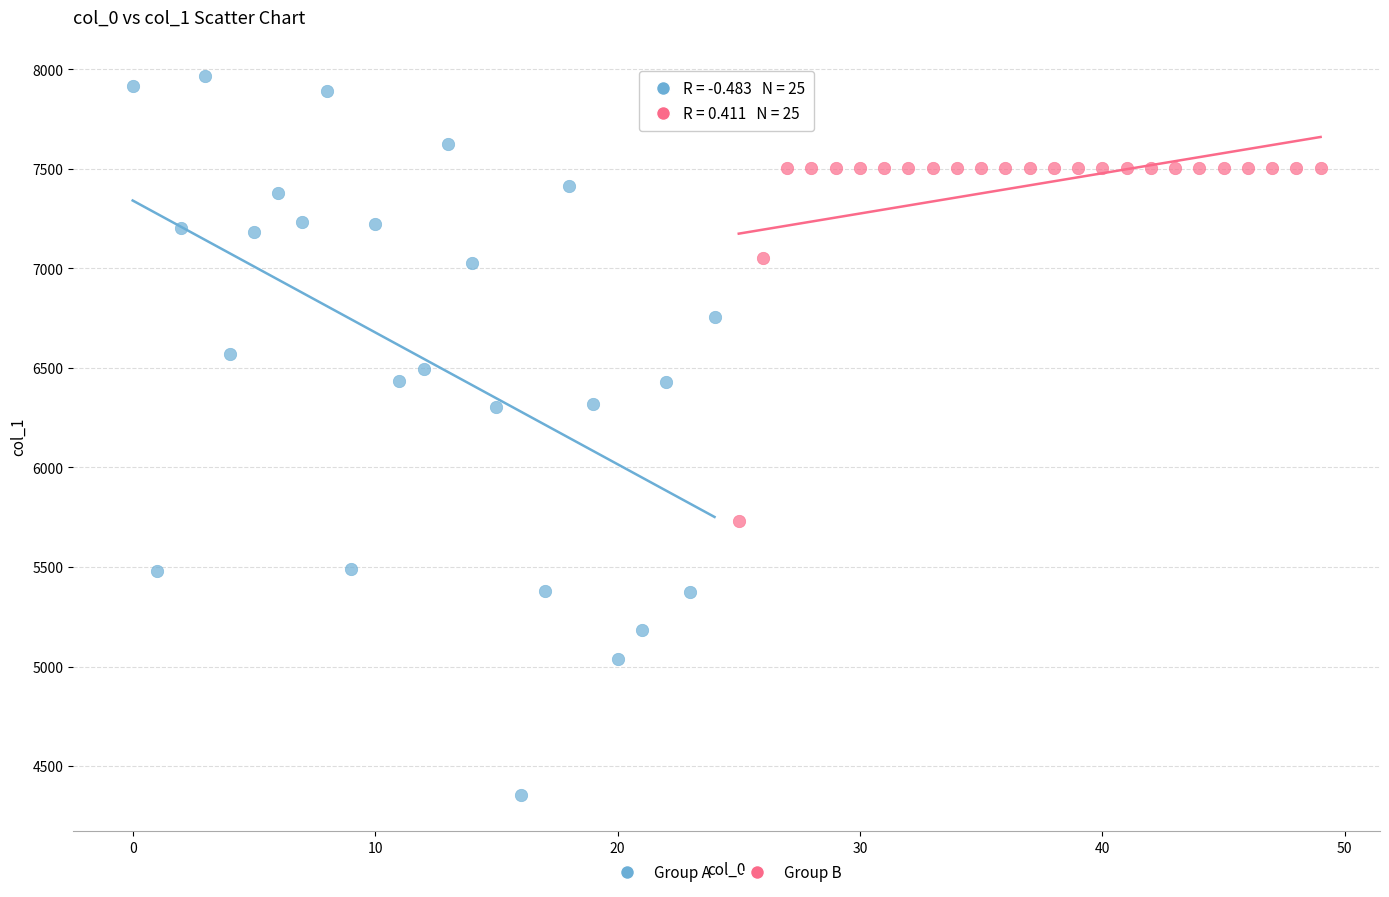

Which series contains the lowest Y value?

Group A